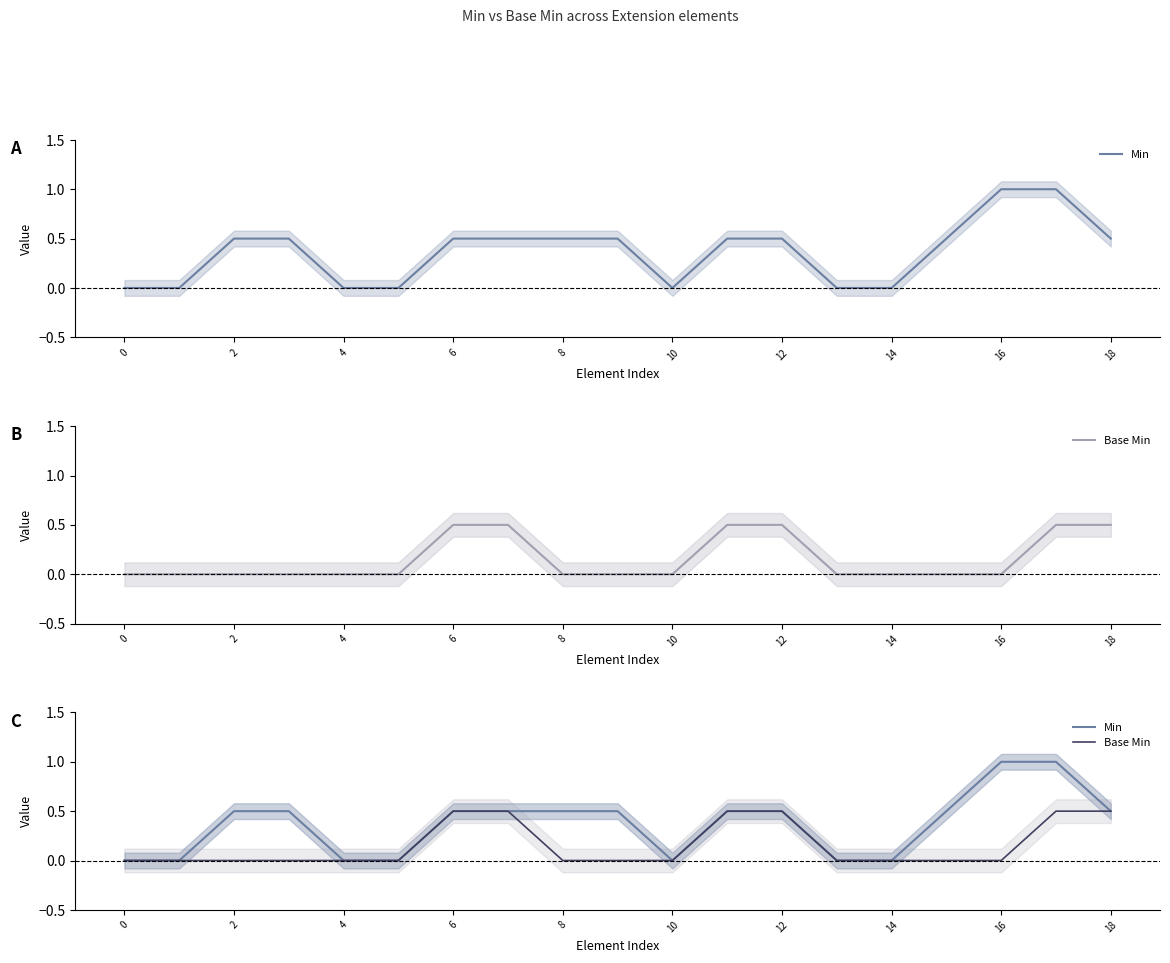

True or false: Base Min has a value of 0.0 at 10.

True